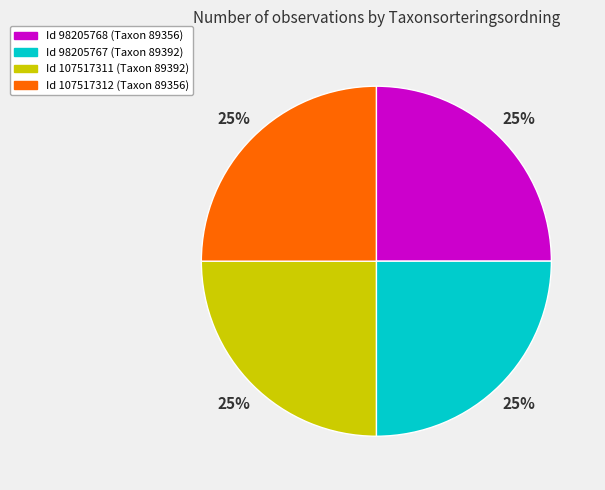

What percentage is the Id 98205767 (Taxon 89392) slice, to the nearest percent?

25%